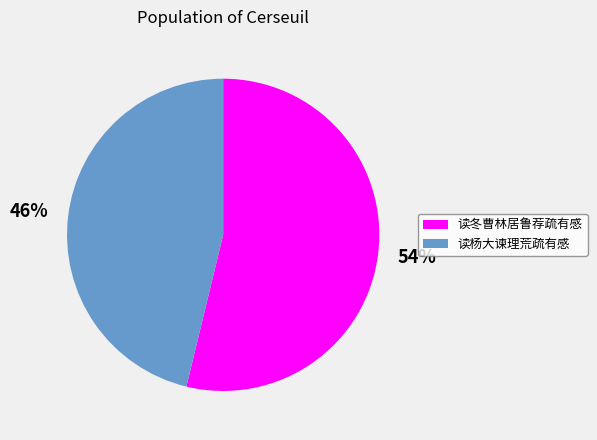

Rank the categories by value from highest to lowest.

读冬曹林居鲁荐疏有感, 读杨大谏理荒疏有感